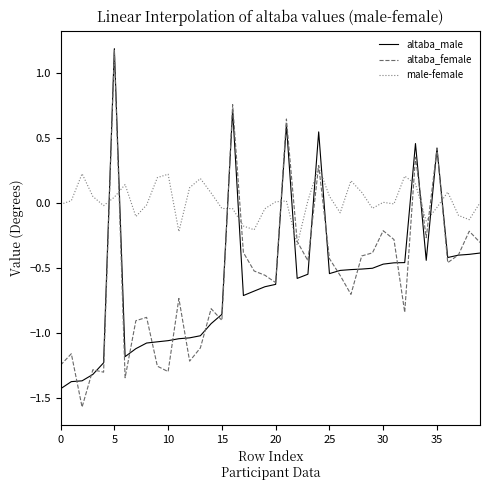

How many times do altaba_male and male-female cross each other?

12